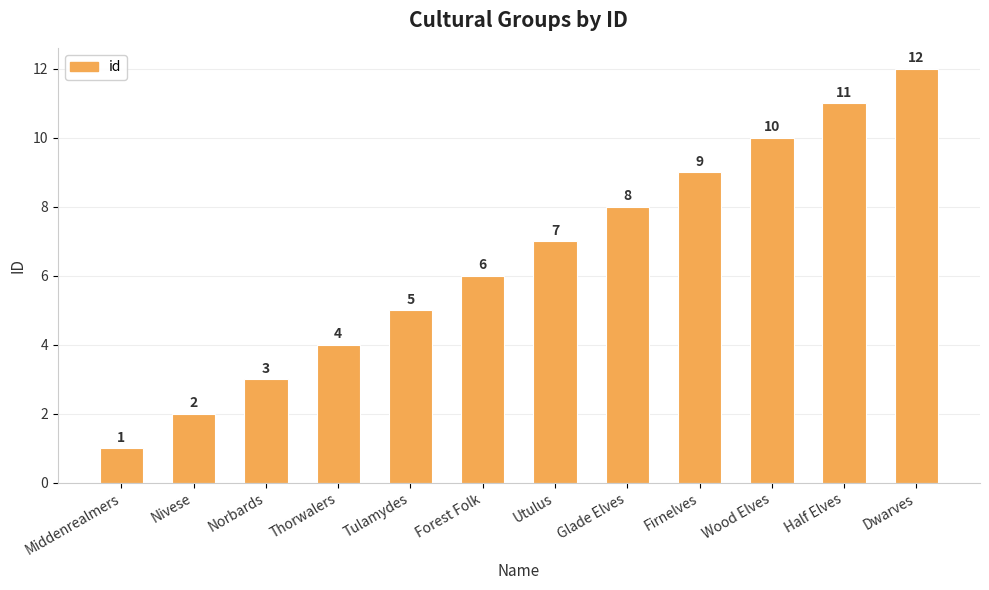

What is the label of the 2nd bar from the left?

Nivese